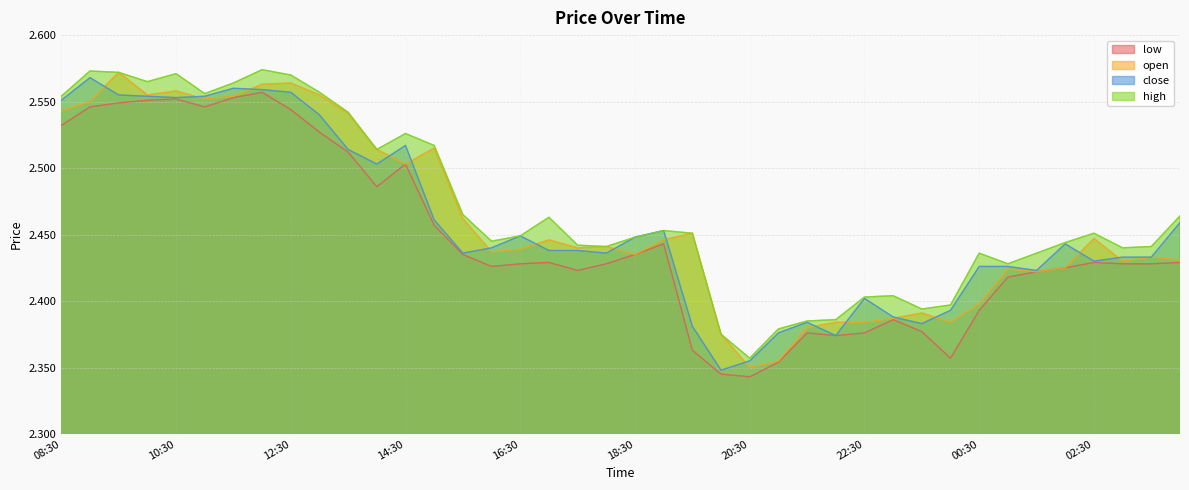

Reading left to right, extract all data points from this chart.

high: 2.6	2.6	2.6	2.6	2.6	2.6	2.6	2.6	2.6	2.6	2.5	2.5	2.5	2.5	2.5	2.4	2.4	2.5	2.4	2.4	2.4	2.5	2.5	2.4	2.4	2.4	2.4	2.4	2.4	2.4	2.4	2.4	2.4	2.4	2.4	2.4	2.5	2.4	2.4	2.5
close: 2.6	2.6	2.6	2.6	2.6	2.6	2.6	2.6	2.6	2.5	2.5	2.5	2.5	2.5	2.4	2.4	2.4	2.4	2.4	2.4	2.4	2.5	2.4	2.3	2.4	2.4	2.4	2.4	2.4	2.4	2.4	2.4	2.4	2.4	2.4	2.4	2.4	2.4	2.4	2.5
open: 2.5	2.5	2.6	2.6	2.6	2.6	2.6	2.6	2.6	2.6	2.5	2.5	2.5	2.5	2.5	2.4	2.4	2.4	2.4	2.4	2.4	2.4	2.5	2.4	2.4	2.4	2.4	2.4	2.4	2.4	2.4	2.4	2.4	2.4	2.4	2.4	2.4	2.4	2.4	2.4
low: 2.5	2.5	2.5	2.6	2.6	2.5	2.6	2.6	2.5	2.5	2.5	2.5	2.5	2.5	2.4	2.4	2.4	2.4	2.4	2.4	2.4	2.4	2.4	2.3	2.3	2.4	2.4	2.4	2.4	2.4	2.4	2.4	2.4	2.4	2.4	2.4	2.4	2.4	2.4	2.4